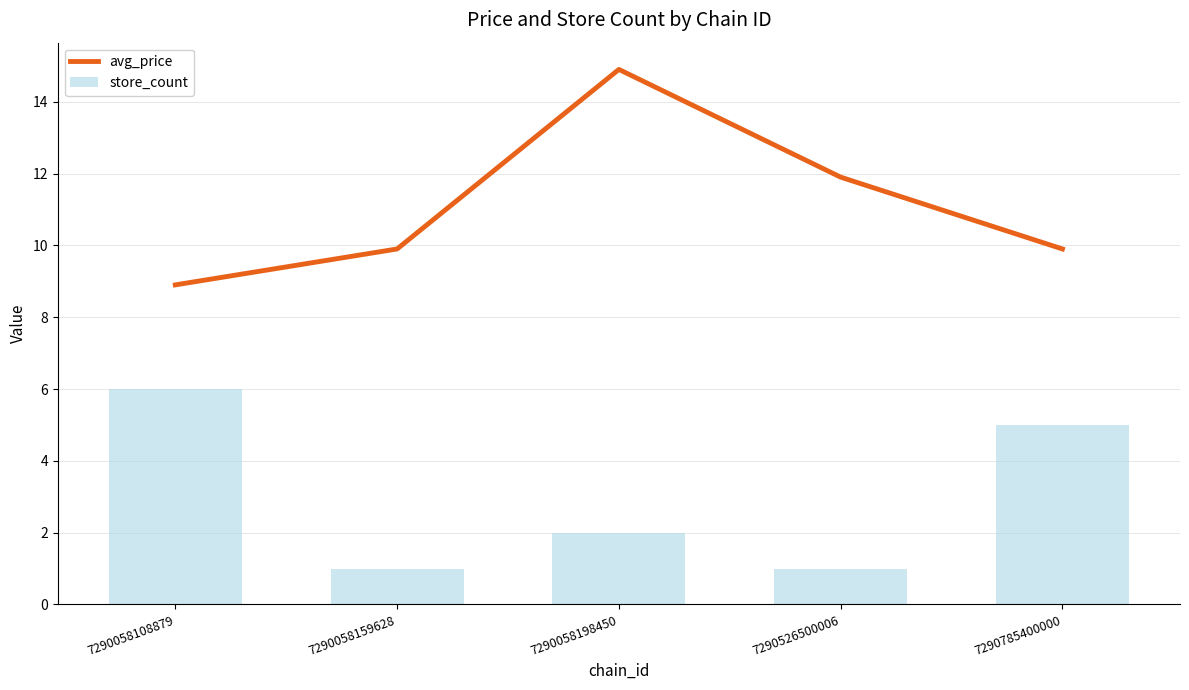

Which category has the lowest value across all series?

7290058159628